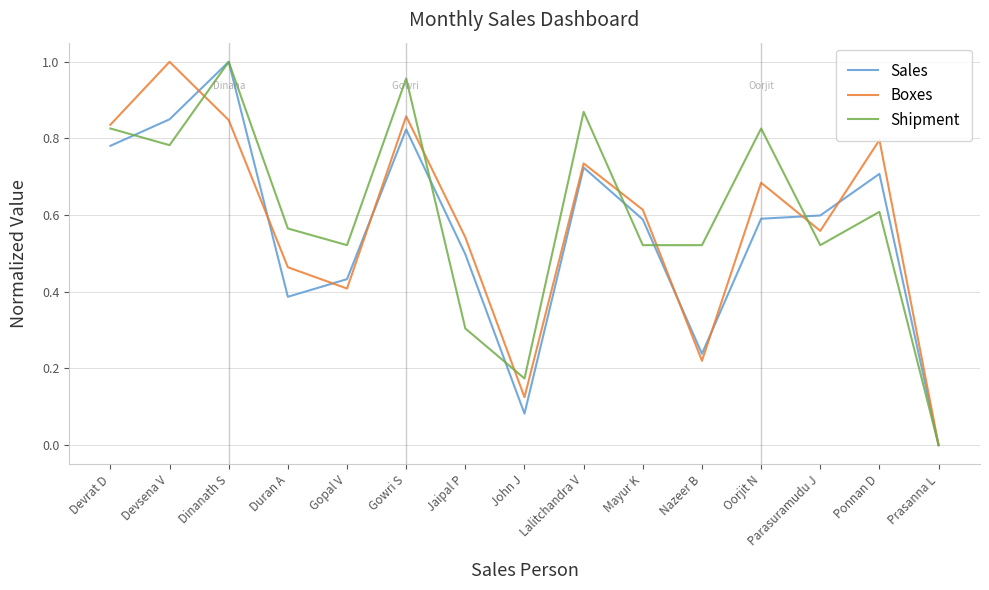

Does the chart display data point markers on the line(s)?

No